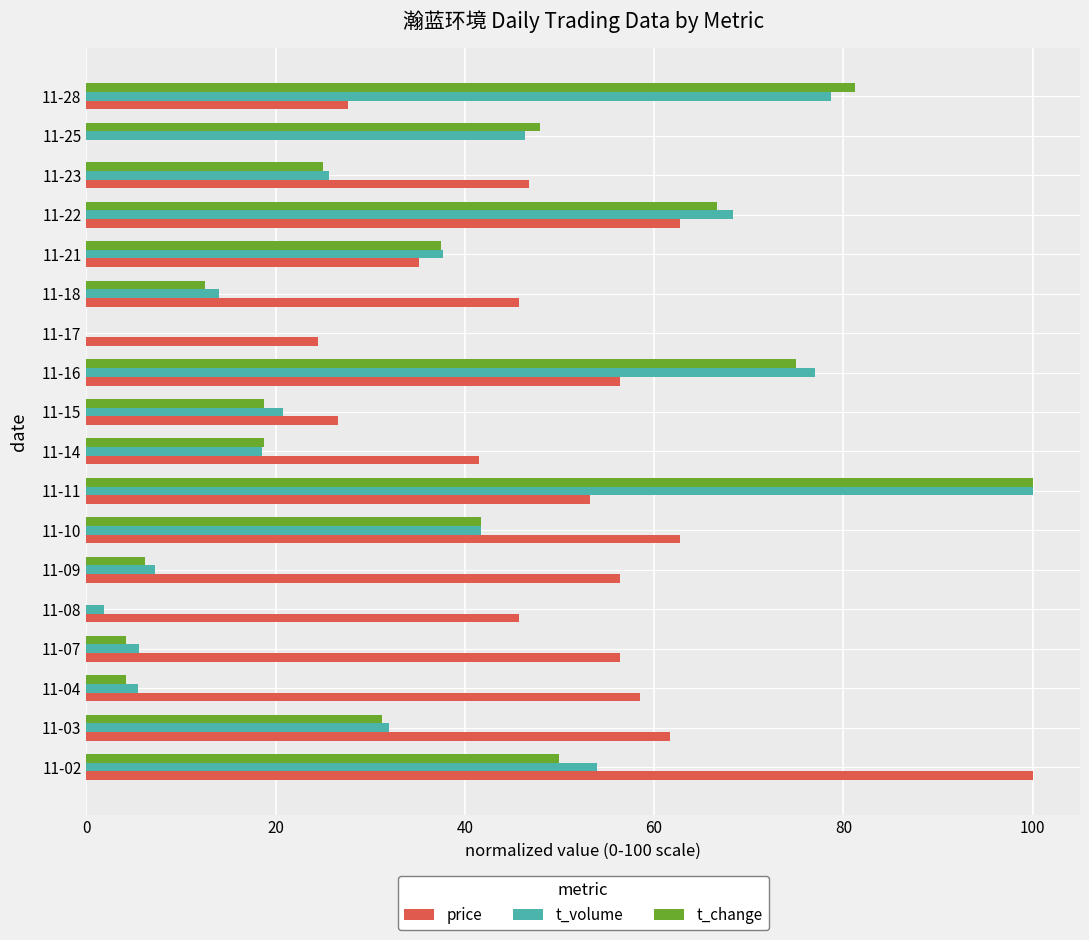

What is the total value across all series at 11-18?

72.3